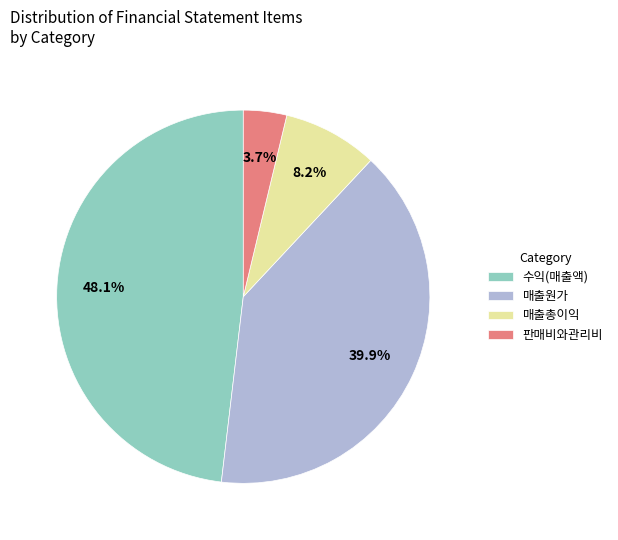

To the nearest percent, what percentage of the pie is 매출원가?

40%